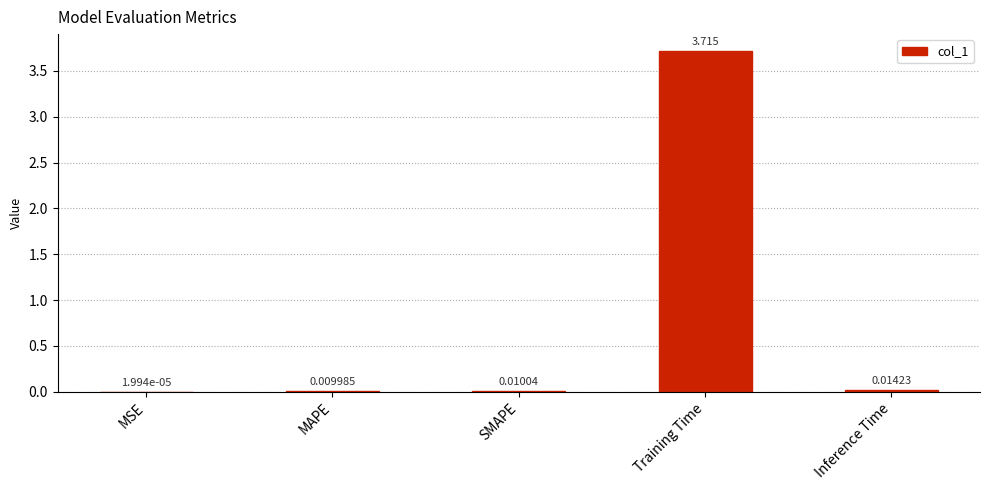

Are the bars horizontal?

No